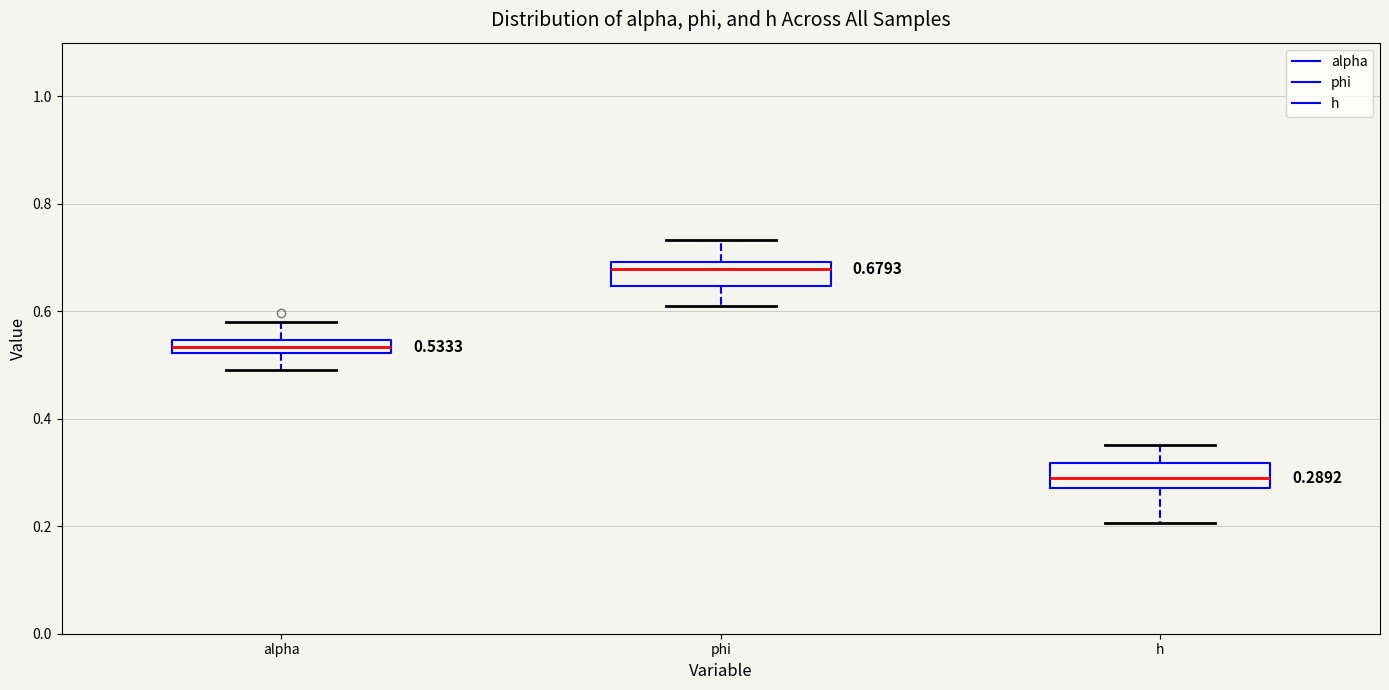

Which box has the highest median line?

phi